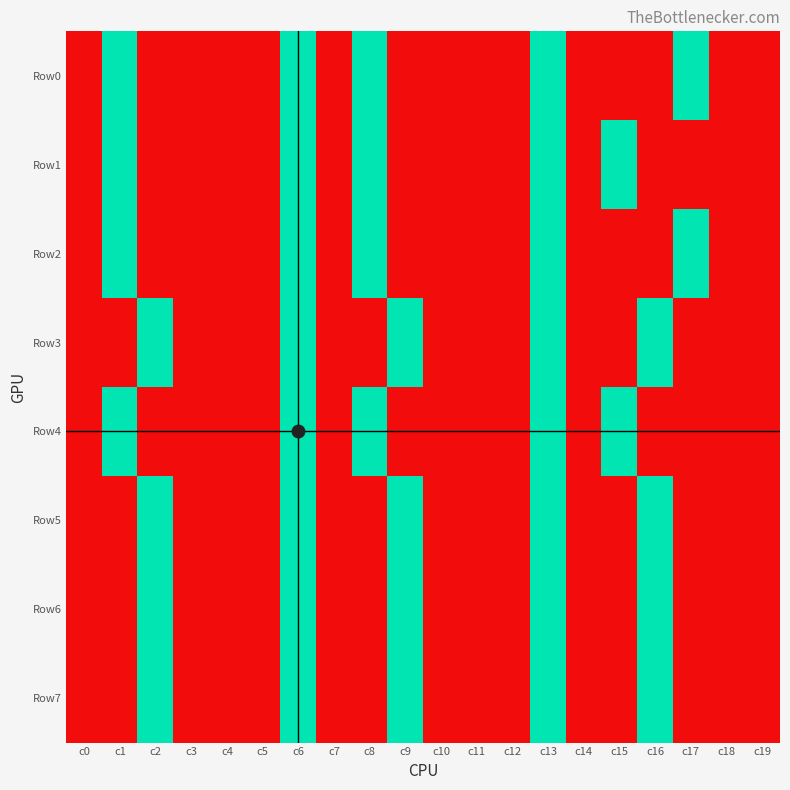

Which has a higher value, c9 or c1?

c1